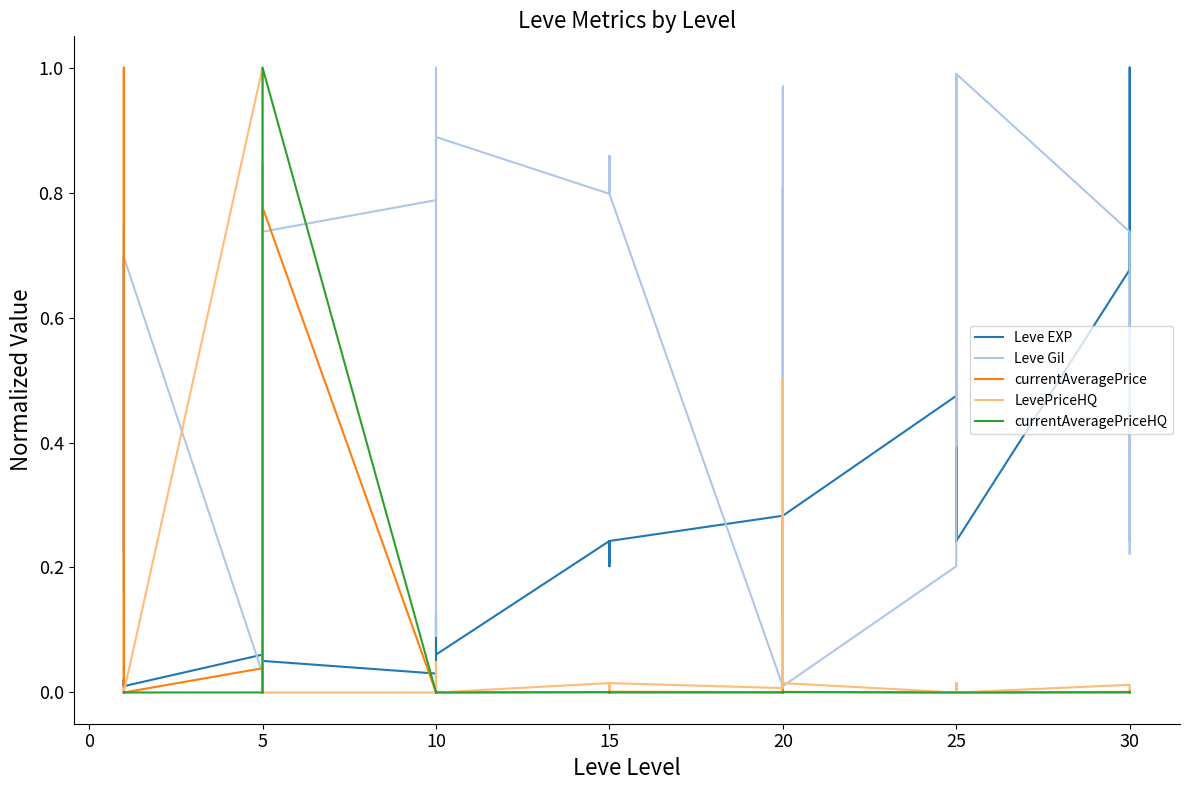

List the series in order of their peak value, highest first.

Leve EXP, Leve Gil, currentAveragePrice, LevePriceHQ, currentAveragePriceHQ